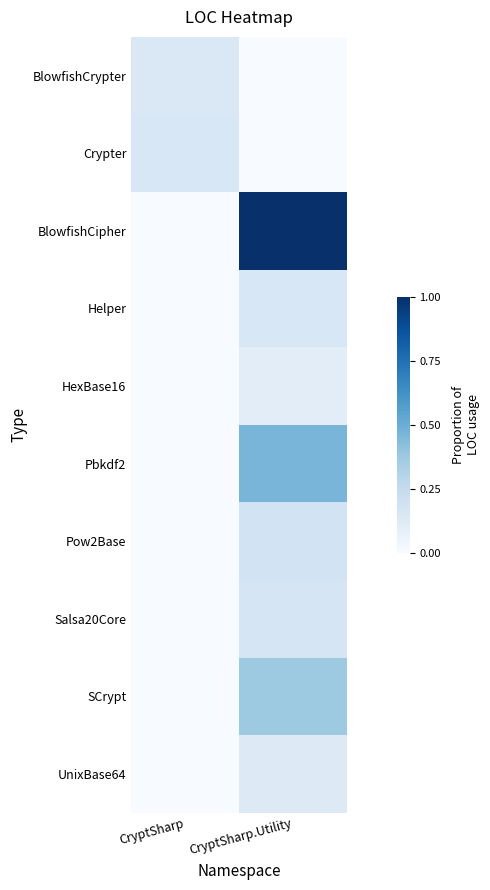

Rank the series by their maximum value, from highest to lowest.

BlowfishCipher, Pbkdf2, SCrypt, Pow2Base, Salsa20Core, Helper, Crypter, BlowfishCrypter, UnixBase64, HexBase16